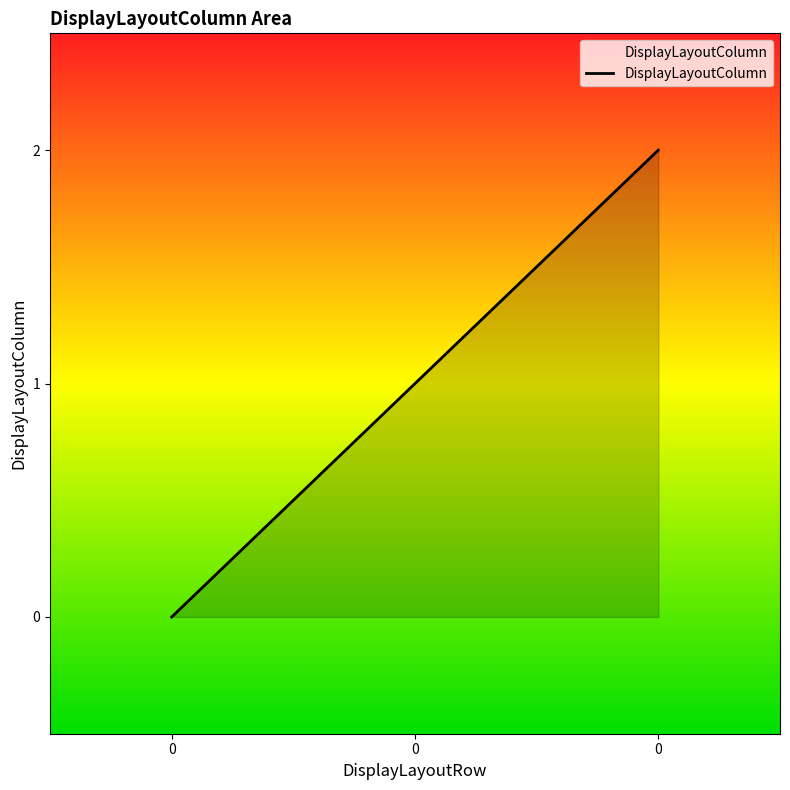

List the labels in order of value, largest first.

0, 0, 0